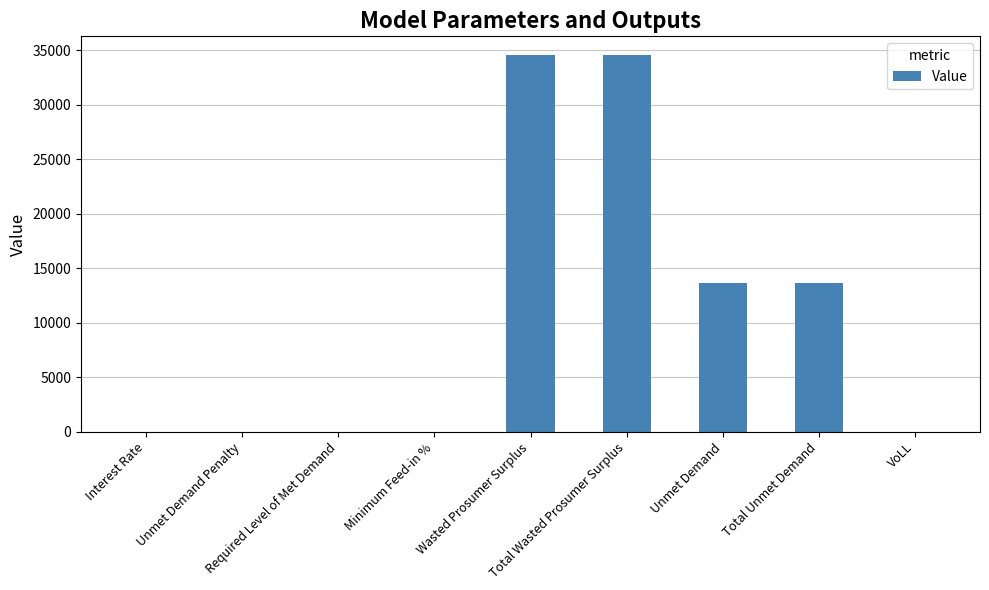

Is it true that the value at Unmet Demand Penalty is -21654.0?

False